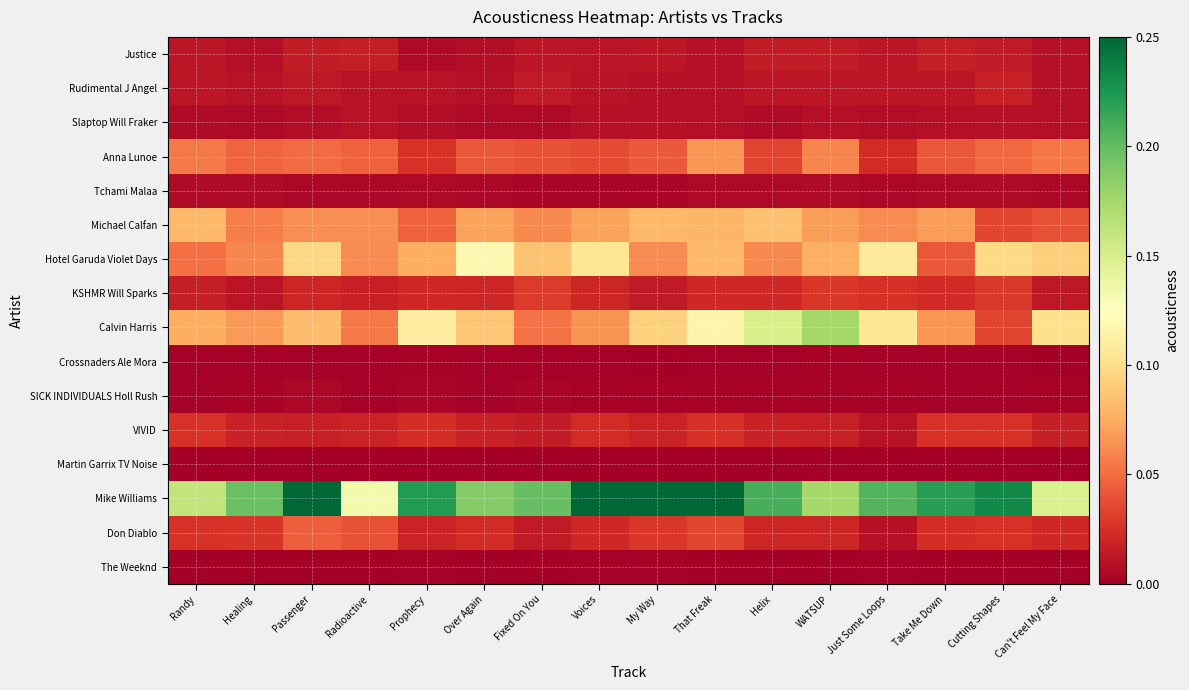

What is the spread (max minus min) of values at Over Again?

0.2